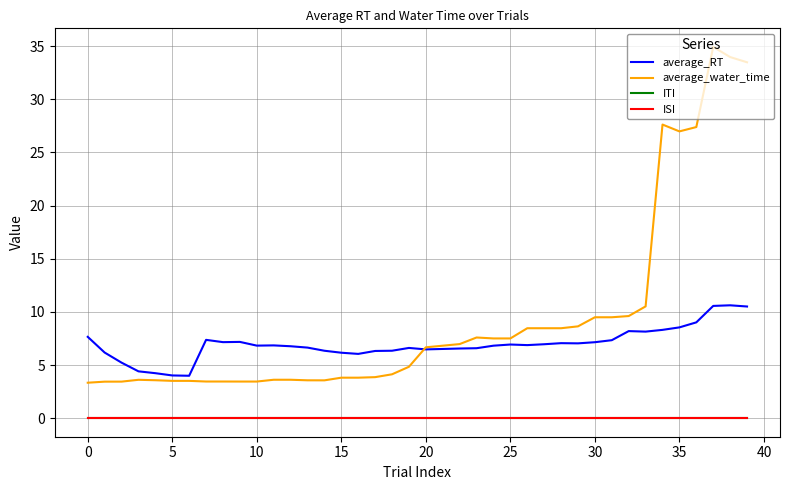

What is the average value of the average_RT series?

7.0